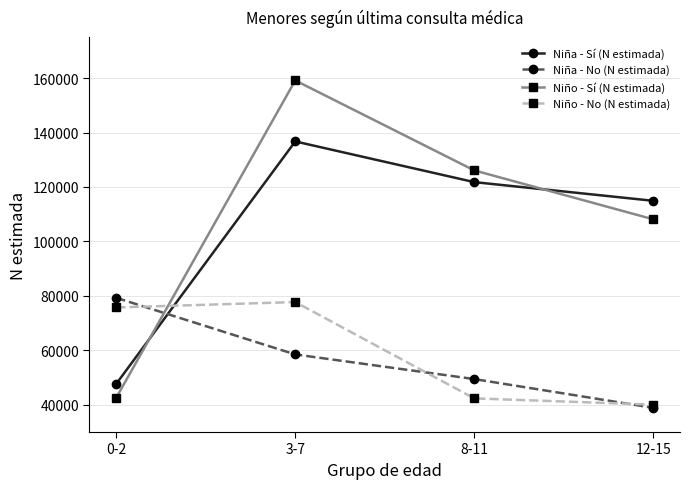

True or false: Niña - Sí (N estimada) has more than 2 interior local peaks.

False